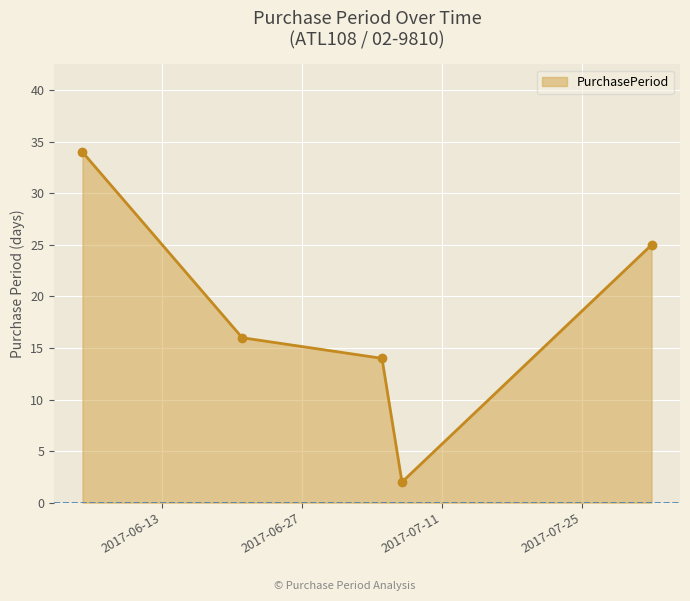

True or false: there are more than 2 points higher than both neighbors.

False